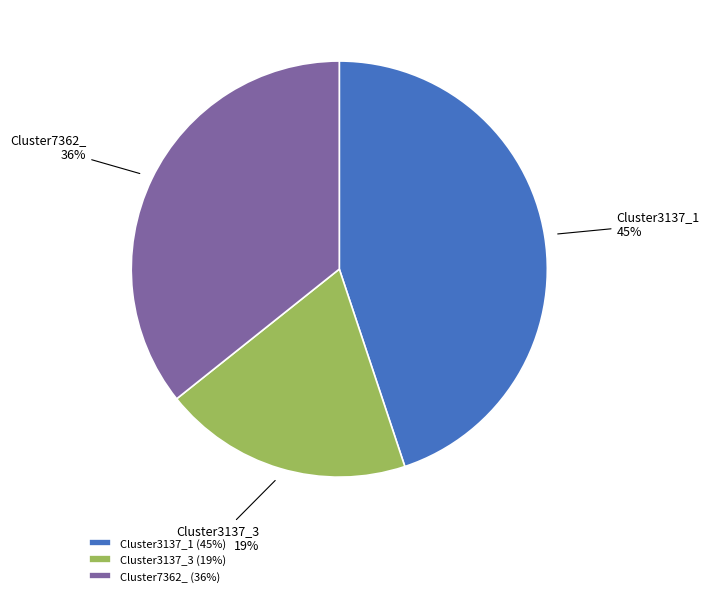

What is the largest slice in the pie chart?

Cluster3137_1